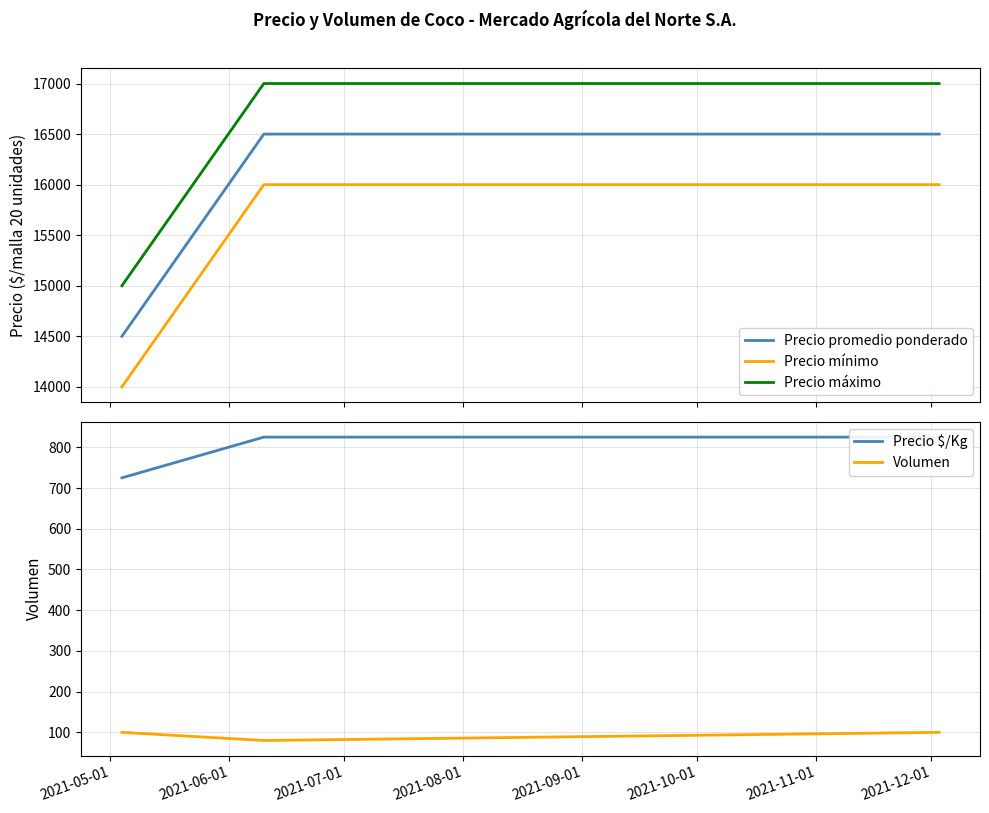

Reading left to right, extract all data points from this chart.

Precio promedio ponderado: 14500	16500	16500
Precio mínimo: 14000	16000	16000
Precio máximo: 15000	17000	17000
Precio $/Kg: 725	825	825
Volumen: 100	80	100